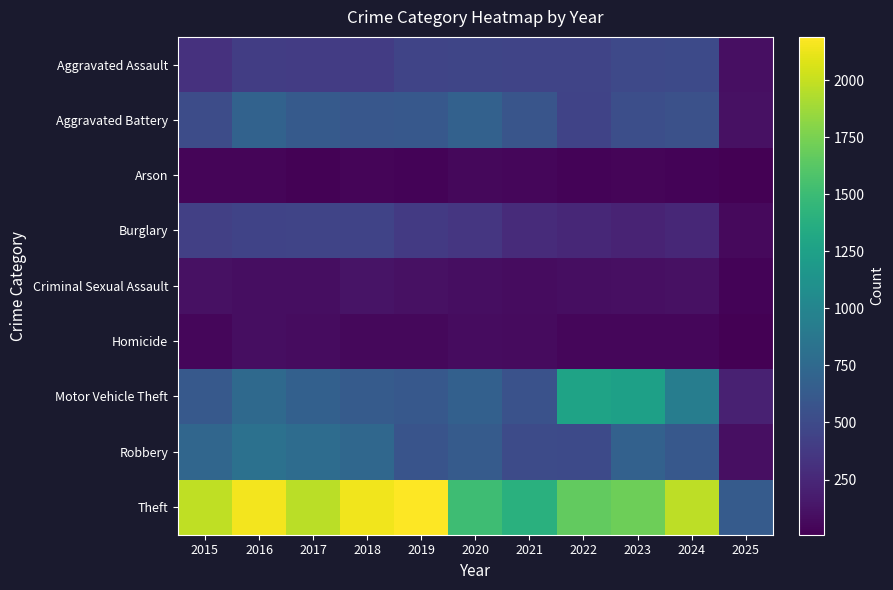

What is the greatest value displayed?

2190